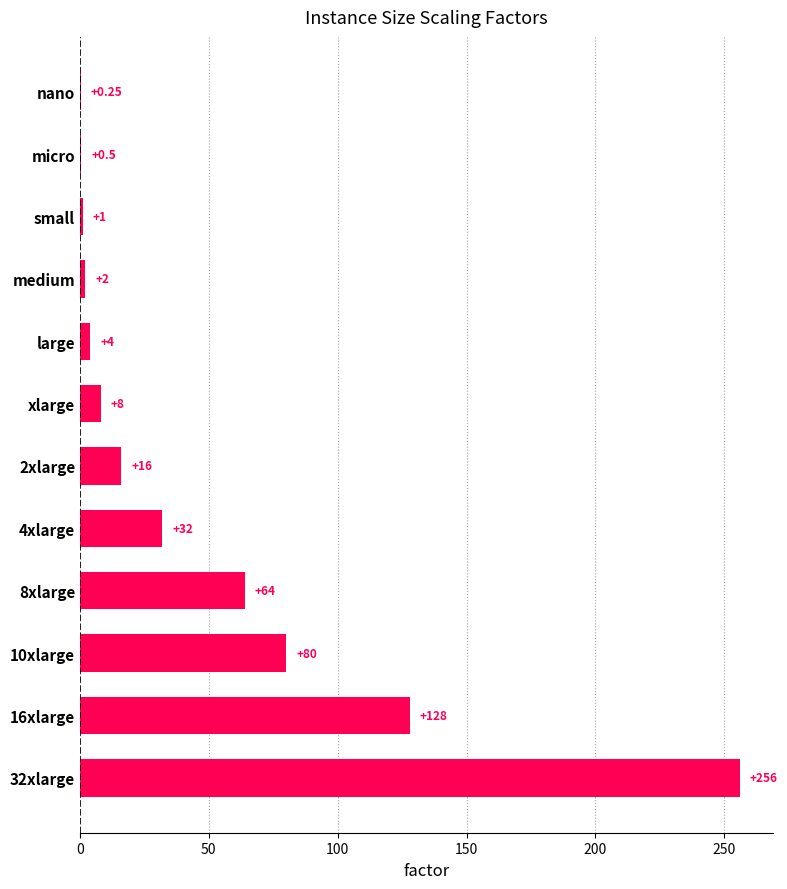

Between 4xlarge and 2xlarge, which is larger?

4xlarge